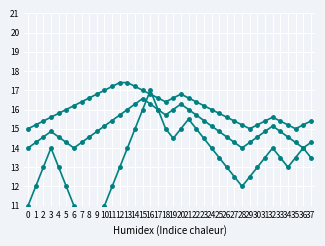

True or false: @id and smoothed intersect in this chart.

True